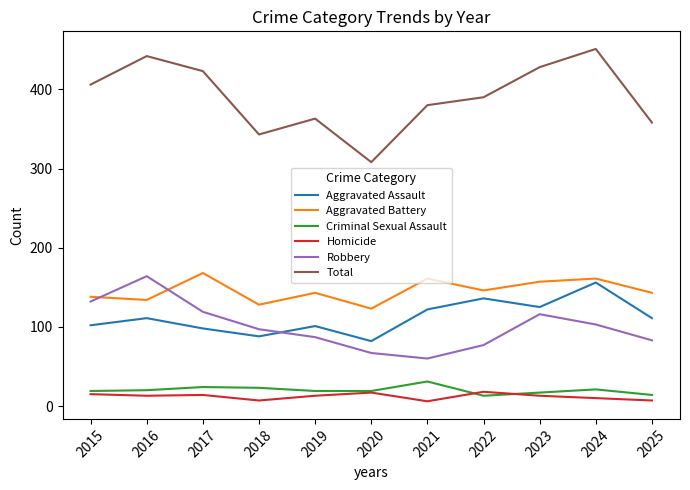

The Criminal Sexual Assault series shows 7 at 2021. True or false?

False